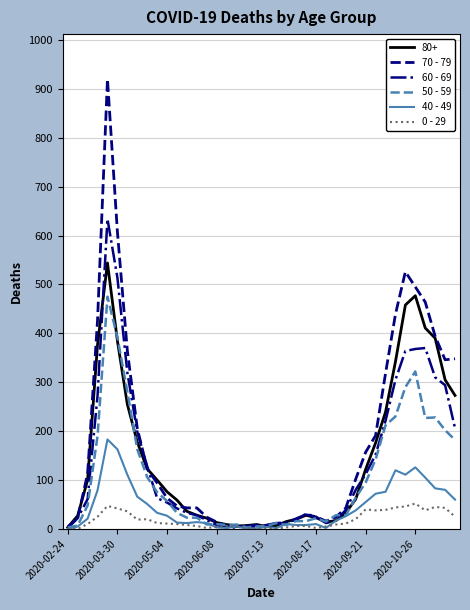

Rank the series by their maximum value, from lowest to highest.

0 - 29, 40 - 49, 50 - 59, 80+, 60 - 69, 70 - 79